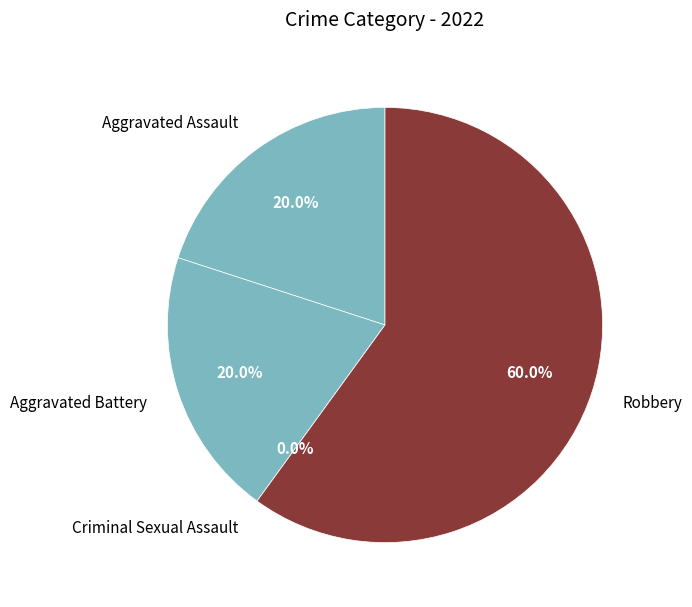

Which category has the biggest portion of the pie?

Robbery